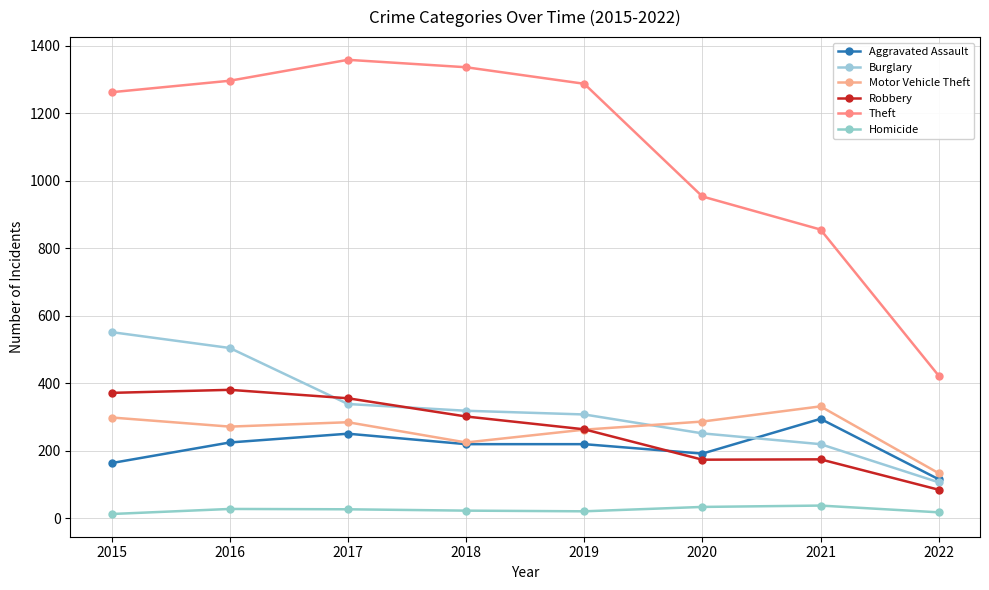

Reading left to right, list all the values displayed in this chart.

Aggravated Assault: 164	225	251	220	220	192	295	116
Burglary: 552	505	339	319	308	252	220	107
Motor Vehicle Theft: 299	272	285	225	263	287	332	134
Robbery: 372	381	356	302	264	174	175	85
Theft: 1263	1297	1359	1337	1288	954	856	423
Homicide: 13	28	27	23	21	34	38	18